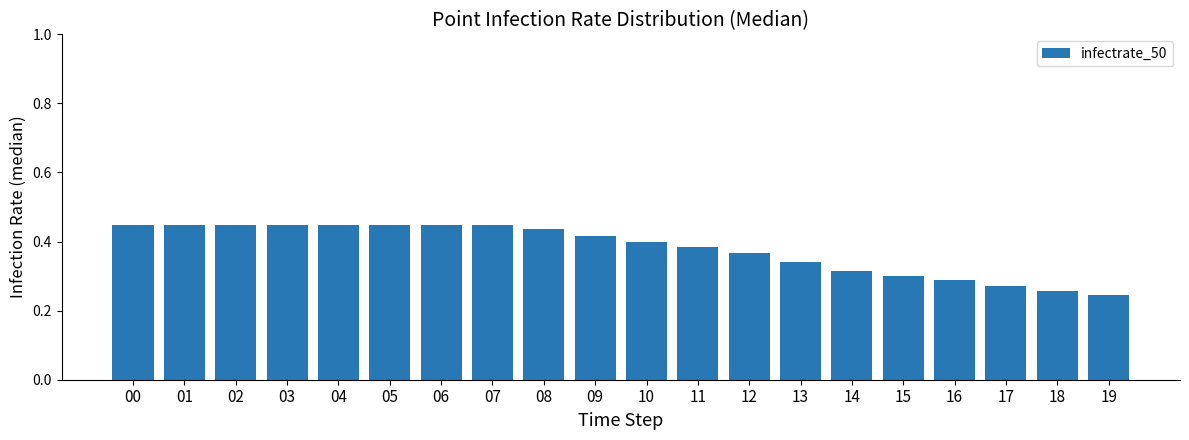

The value at 00 is 0.4. True or false?

True